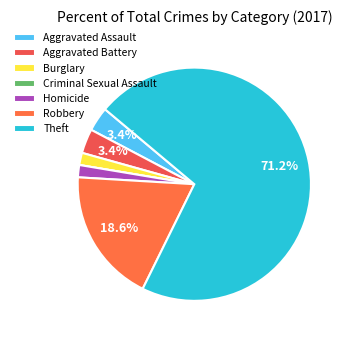

What is the majority slice?

Theft